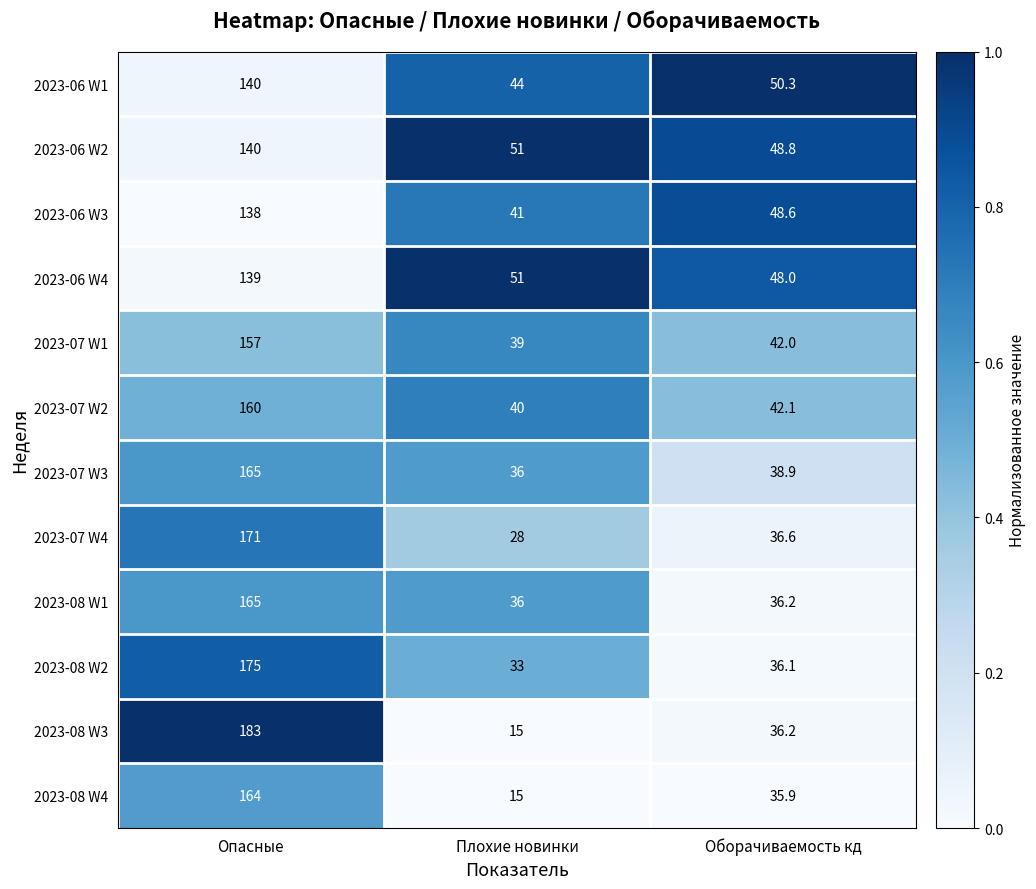

List the labels in order of 2023-07 W4 value, smallest first.

Плохие новинки, Оборачиваемость кд, Опасные